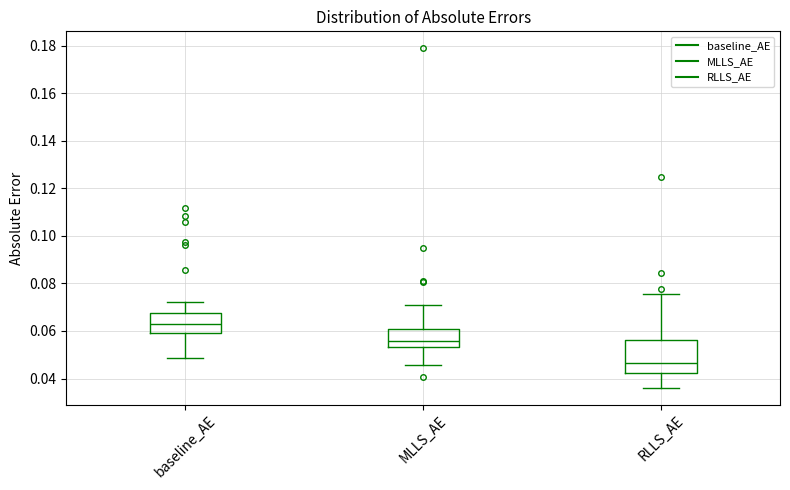

Reading left to right, read every box against the y-axis: the position of its median line, the range the box covers, and the ends of its whiskers. The values are not printed on the chart, so give them approximately, as read against the axis.

baseline_AE: median 0.064, box 0.060 to 0.068, whiskers 0.048 to 0.072
MLLS_AE: median 0.056, box 0.054 to 0.060, whiskers 0.046 to 0.070
RLLS_AE: median 0.046, box 0.042 to 0.056, whiskers 0.036 to 0.076